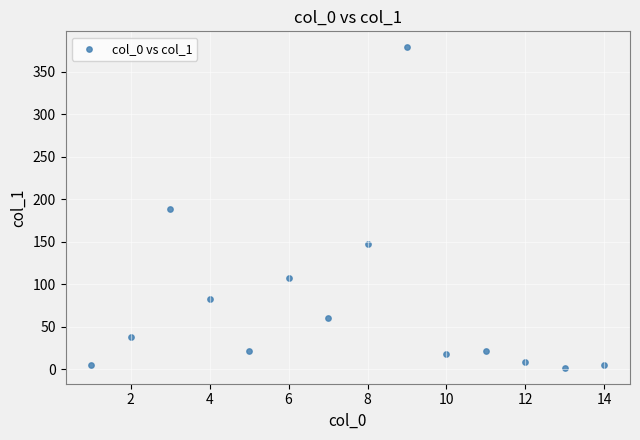

What is the range of Y values (max minus min)?

377.1